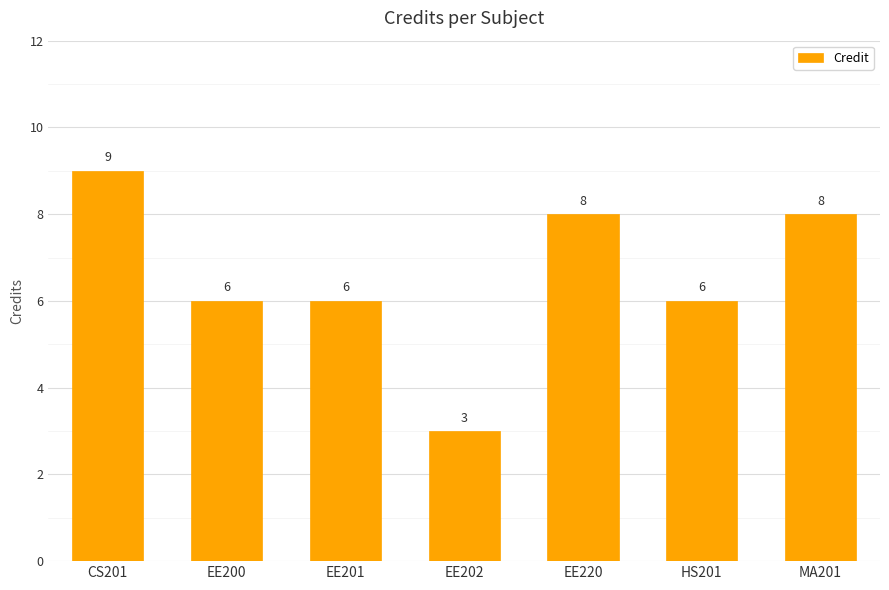

What is the change in value from EE201 to EE220?

+2